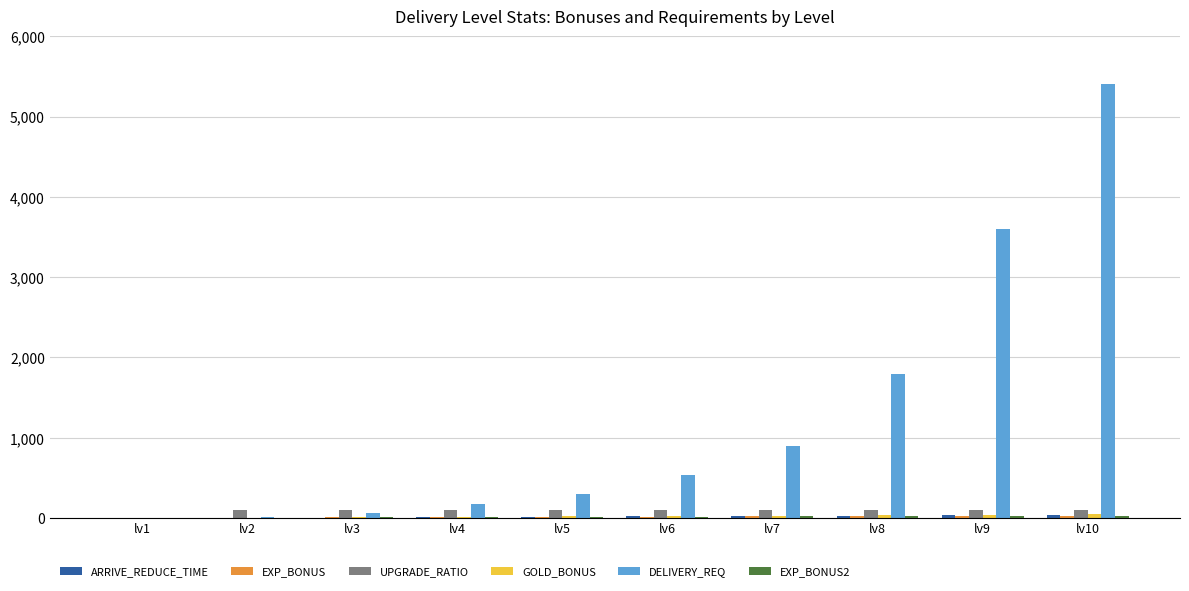

Which series has the largest total across all categories?

DELIVERY_REQ